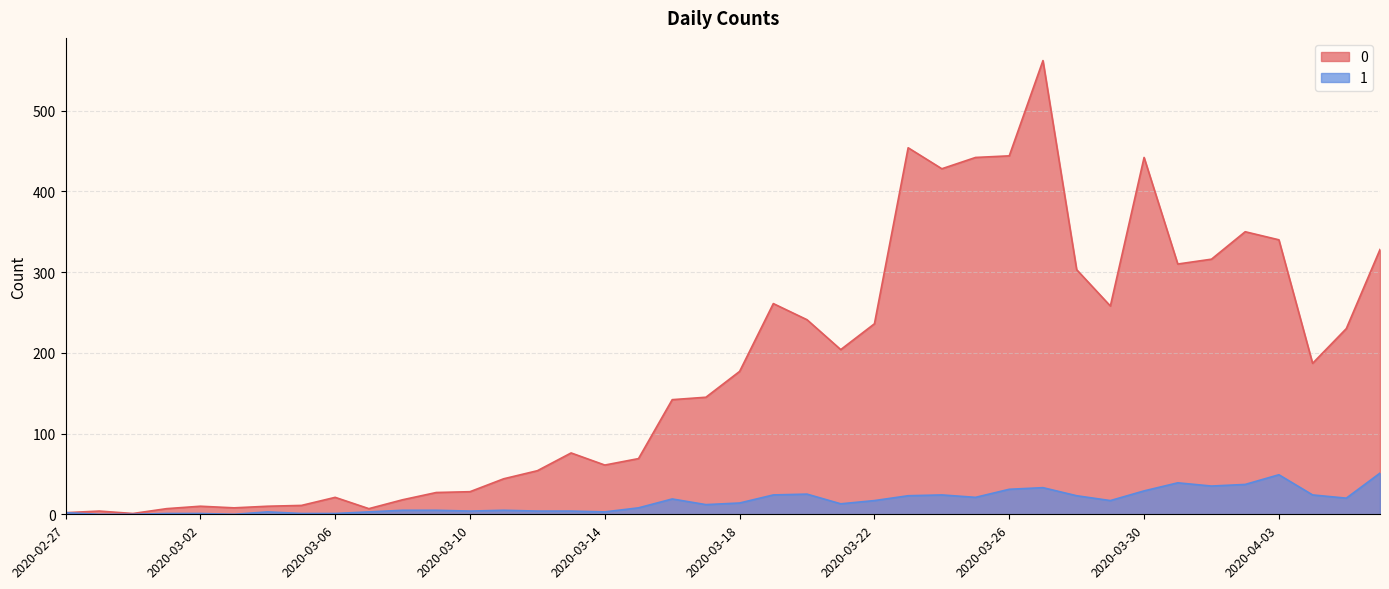

At which category does the chart reach its minimum across all series?

2020-02-28